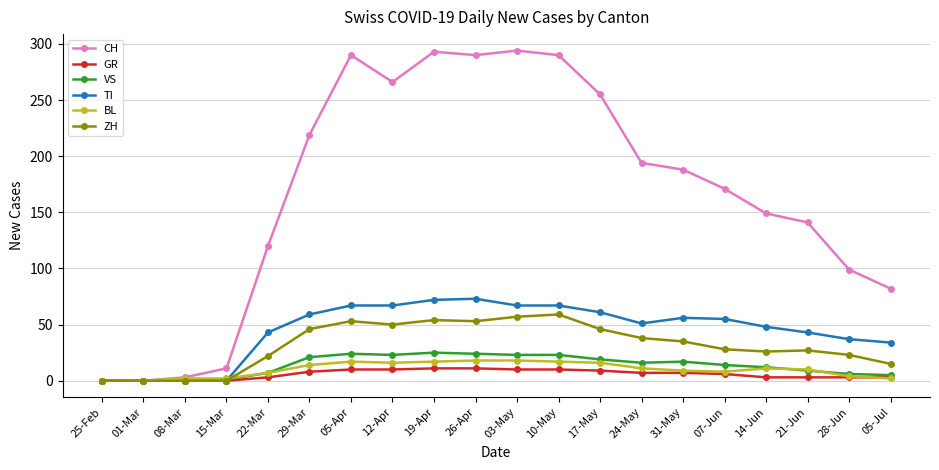

What is the label of the 5th point from the left?

22-Mar